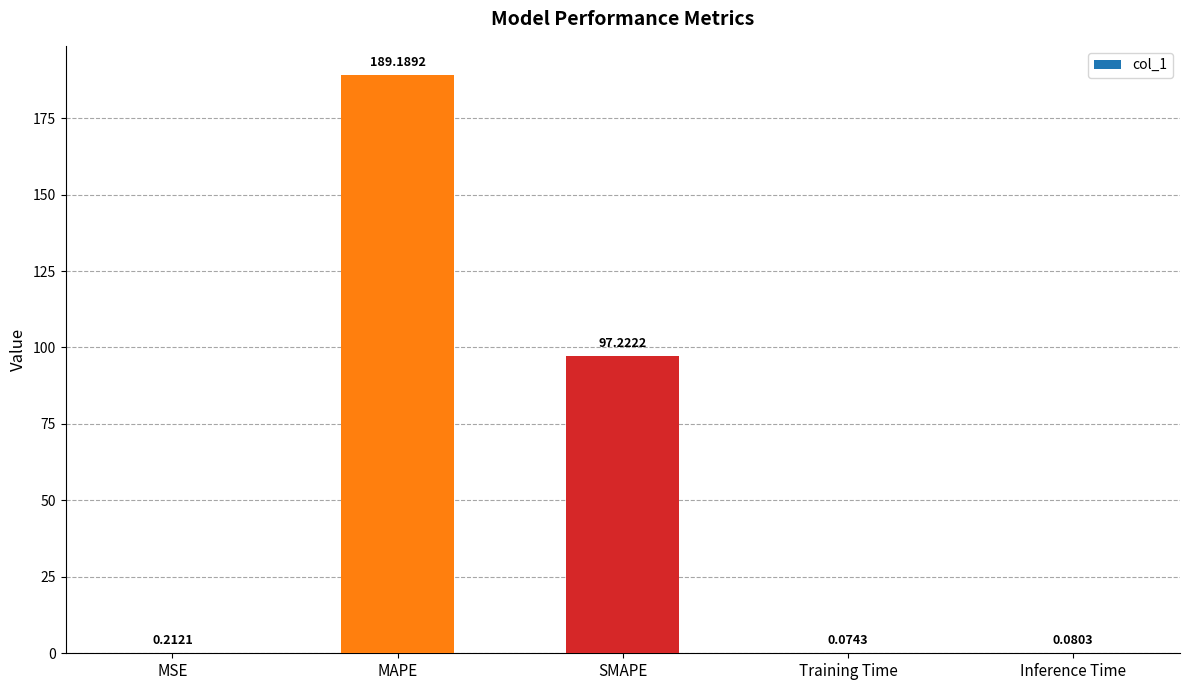

What is the greatest value displayed?

189.2